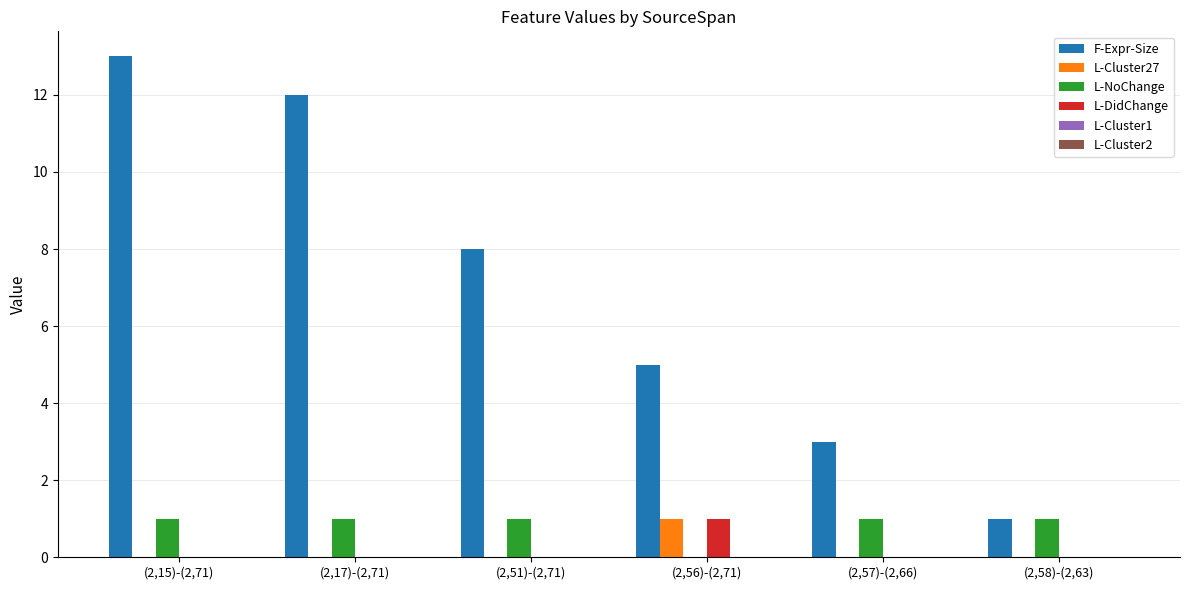

Which series changed the most between (2,15)-(2,71) and (2,57)-(2,66)?

F-Expr-Size